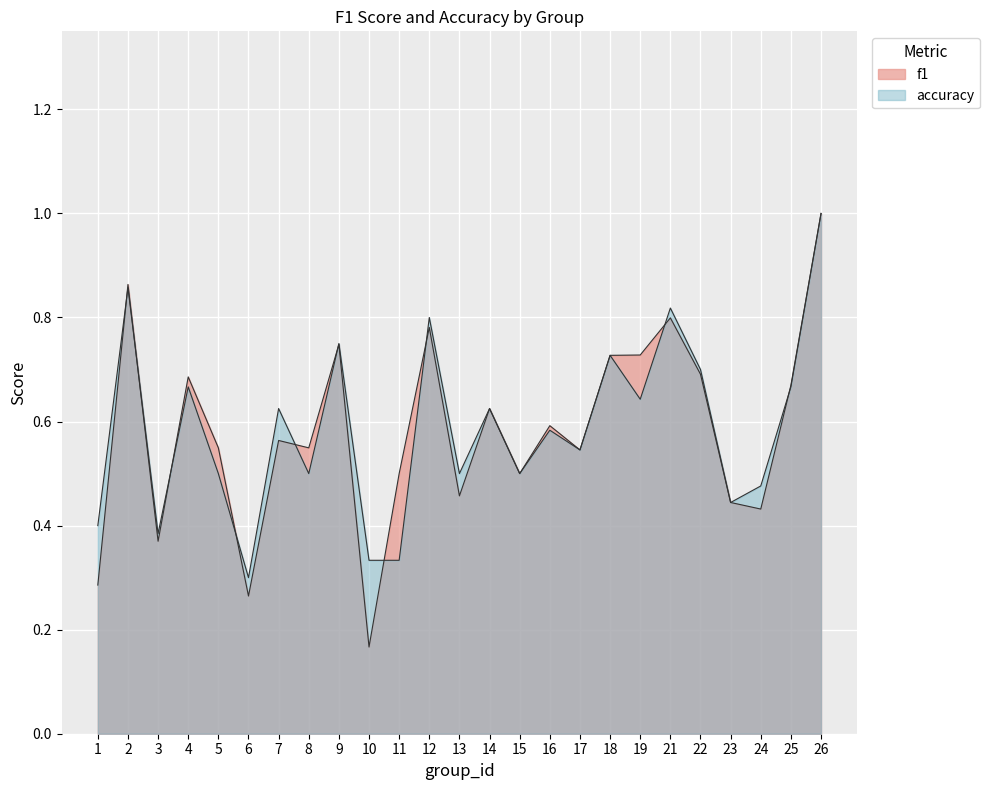

Rank the series by their average value, from highest to lowest.

accuracy, f1